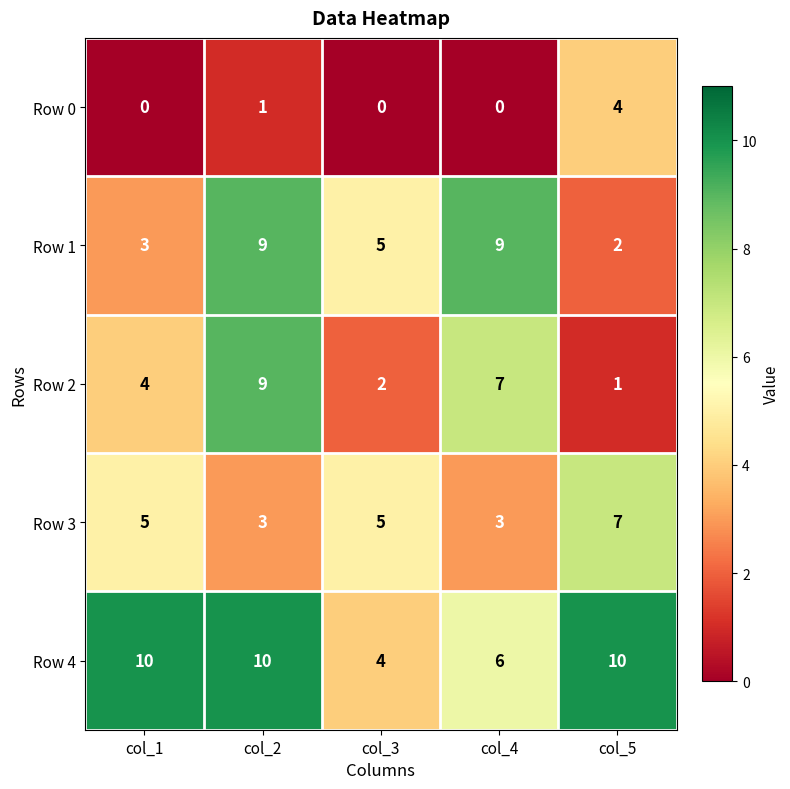

Which series has the widest spread of values?

Row 2